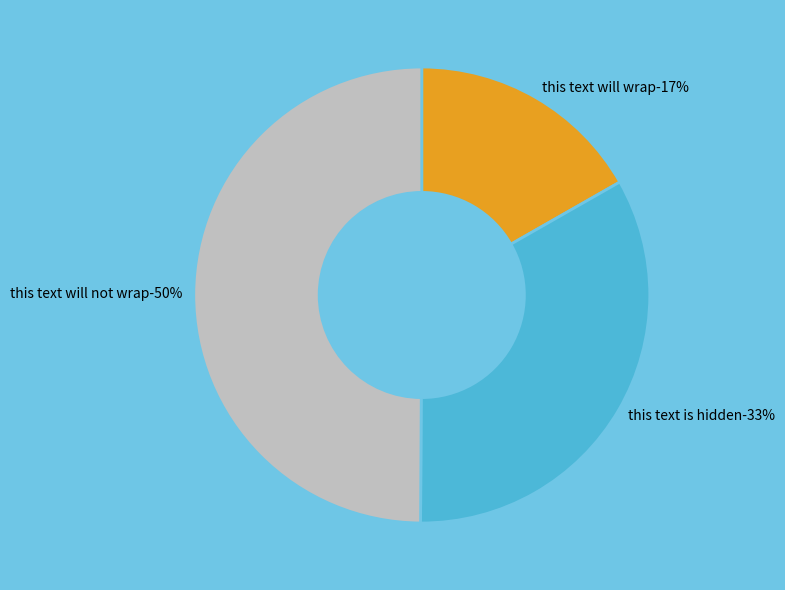

True or false: this text is hidden accounts for 33% of the total.

True